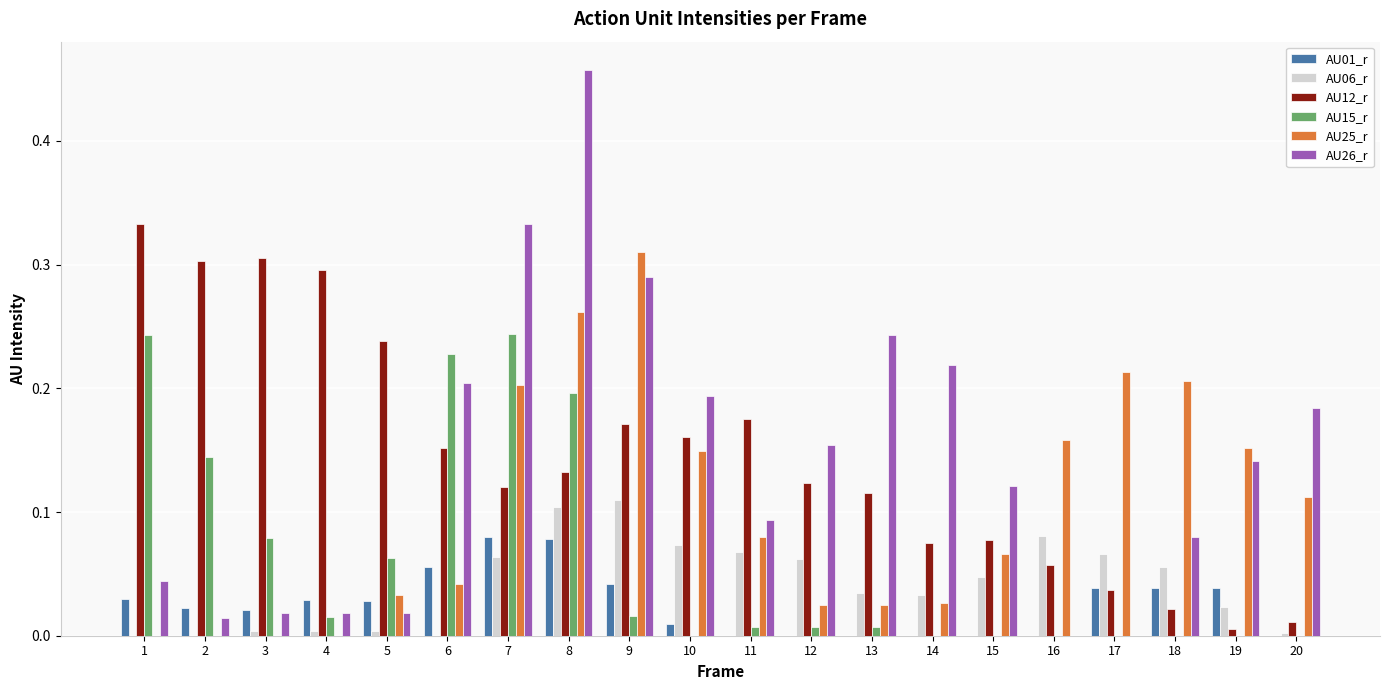

At which category does the chart reach its peak across all series?

8